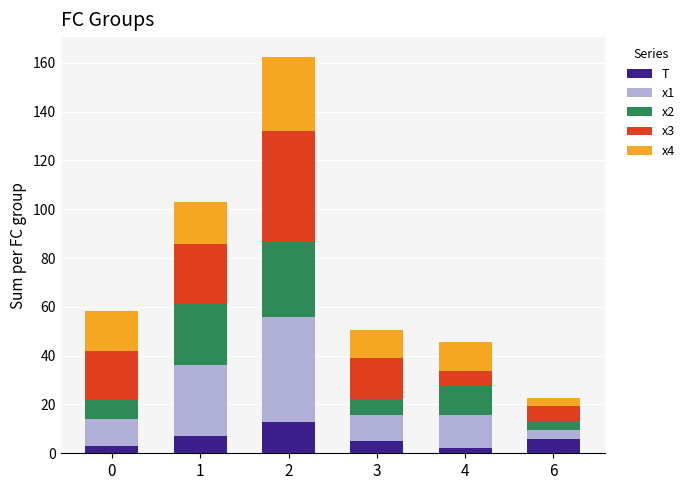

What is the total value across all series at 3?

50.6